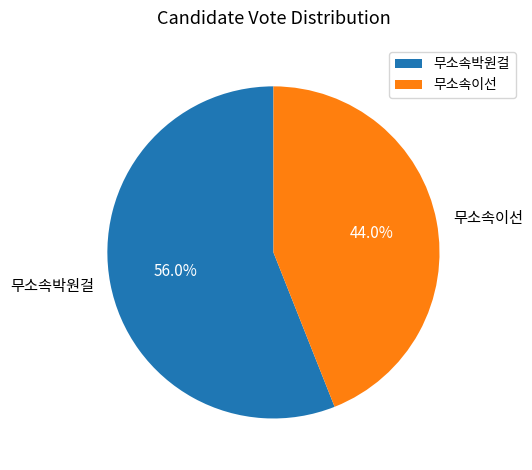

What is the total percentage of 무소속박원걸 and 무소속이선?

100.0%